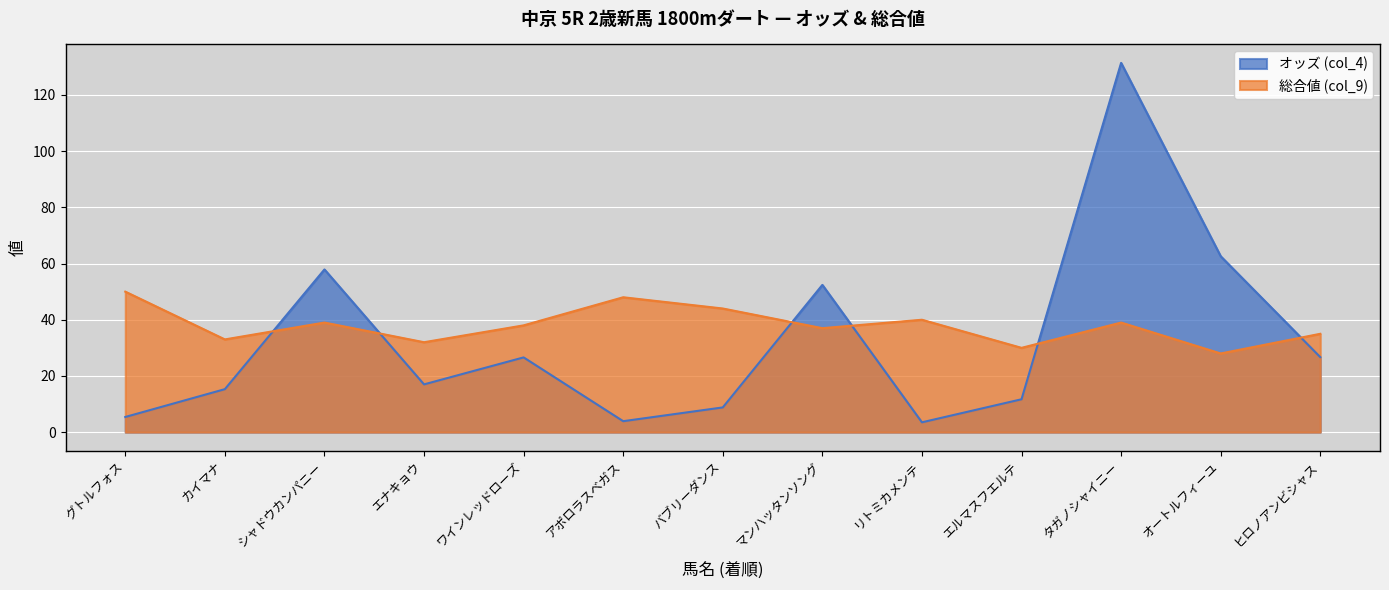

Reading left to right, list all the values displayed in this chart.

オッズ (col_4): 5.4	15.3	57.9	17.0	26.6	3.9	8.8	52.4	3.5	11.7	131.4	62.6	26.7
総合値 (col_9): 50.0	33.0	39.0	32.0	38.0	48.0	44.0	37.0	40.0	30.0	39.0	28.0	35.0